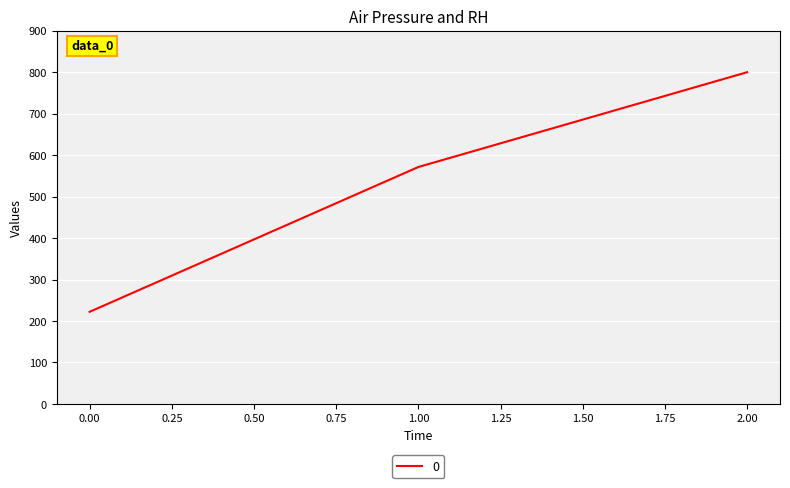

Approximately how many times larger is the value at 0.00 compared to 2.00?

0.3